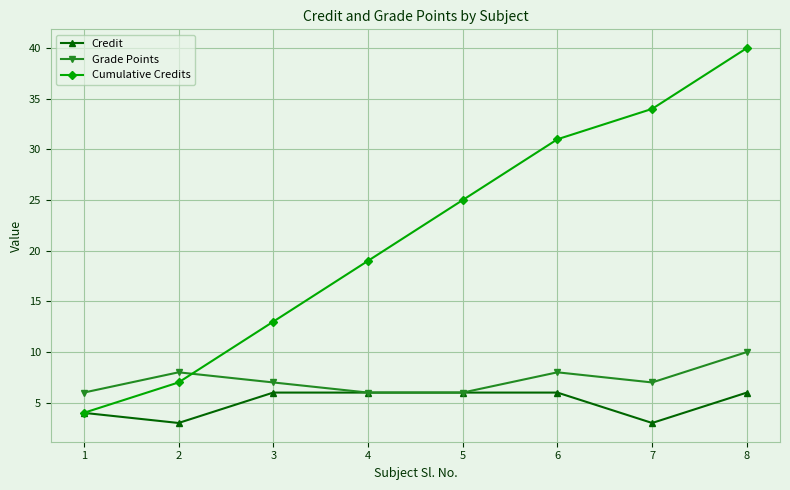

At which category is the sum across all series the highest?

8